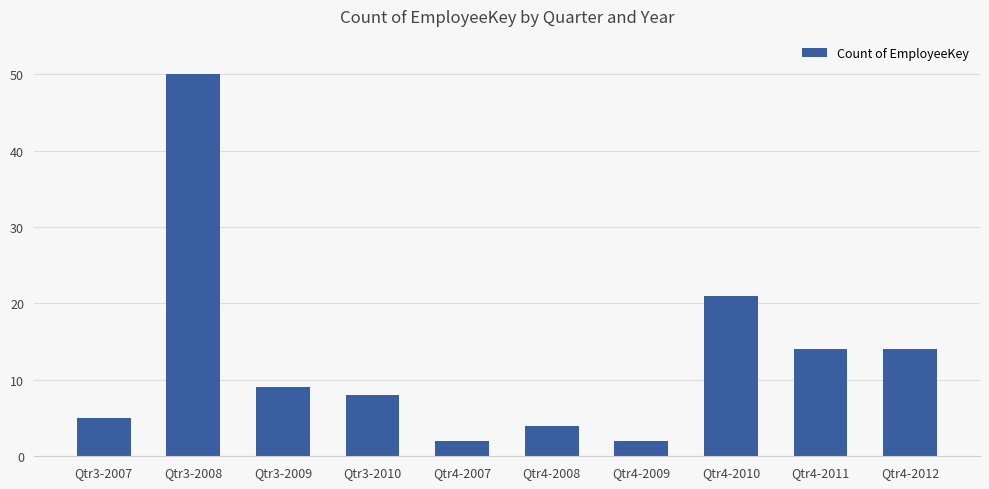

Reading left to right, transcribe all the data shown in this chart.

5	50	9	8	2	4	2	21	14	14